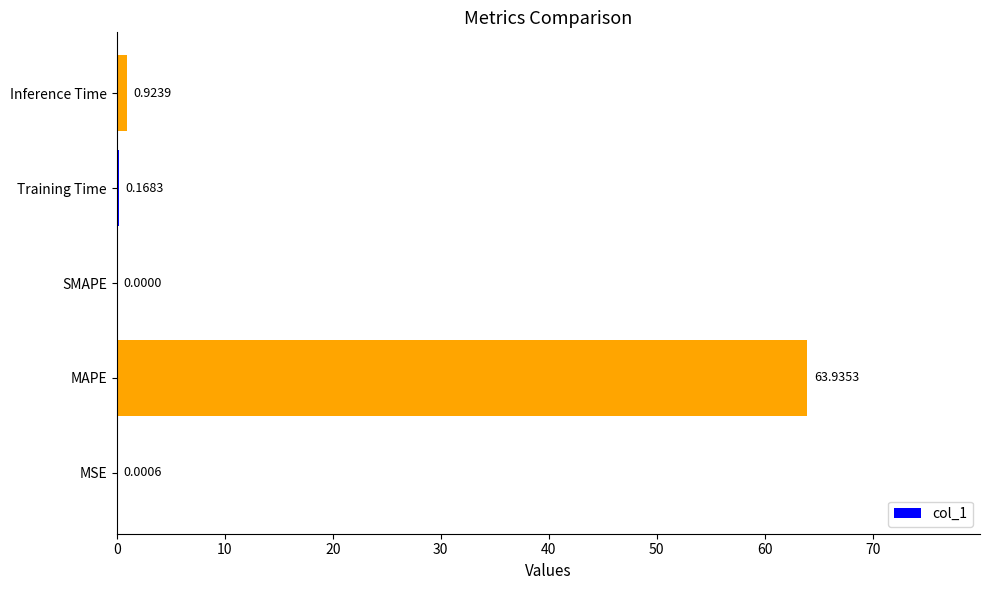

What is the change in value from MAPE to Training Time?

-63.8